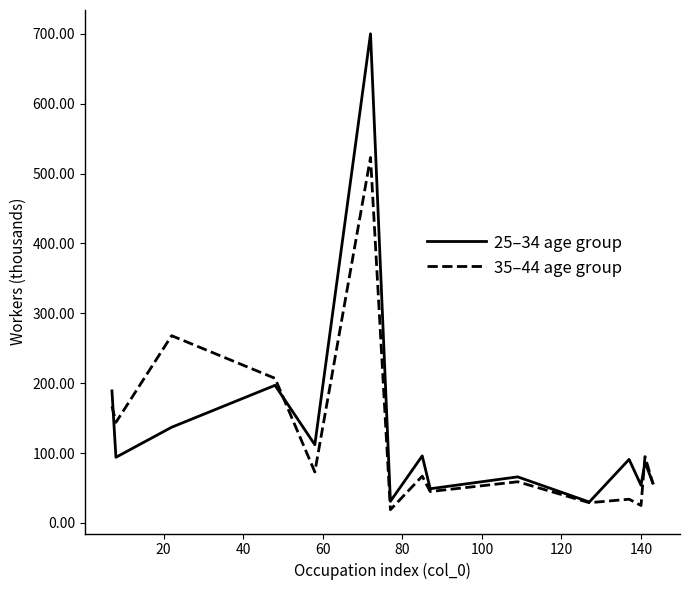

What is the maximum value shown in the chart?

700